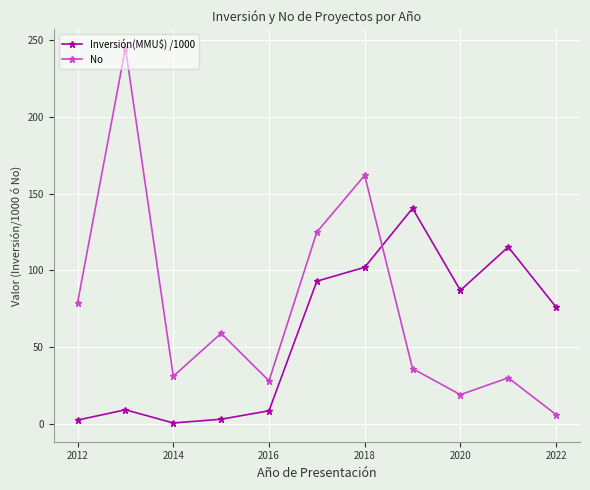

True or false: No has more than 2 points higher than both neighbors.

True